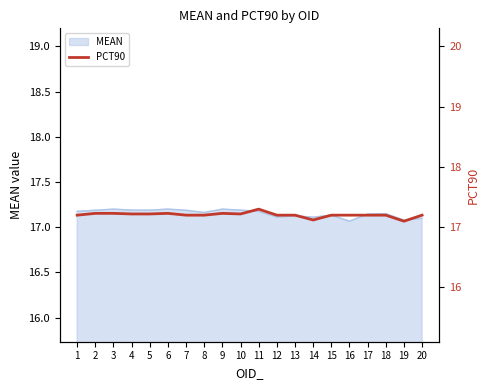

What is the minimum value shown in the chart?

17.1